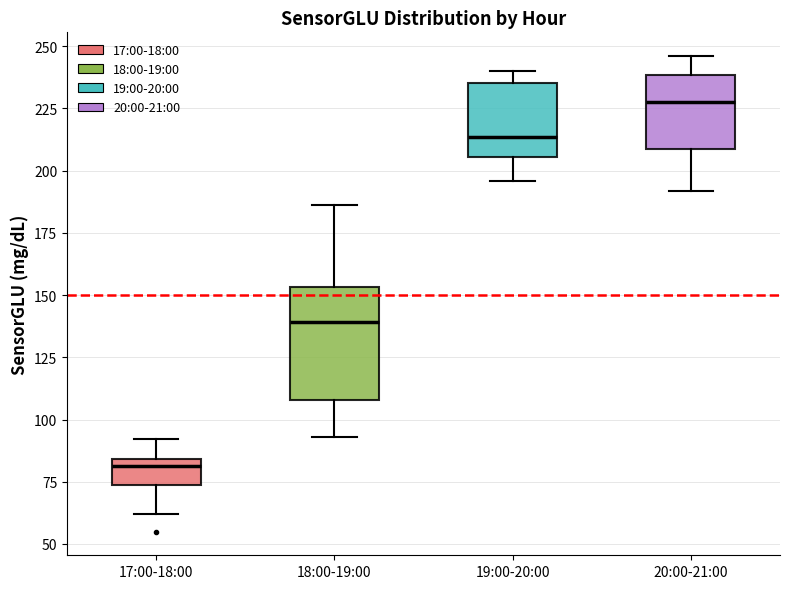

Reading left to right, read every box against the y-axis: the position of its median line, the range the box covers, and the ends of its whiskers. The values are not printed on the chart, so give them approximately, as read against the axis.

17:00-18:00: median 80, box 75 to 85, whiskers 60 to 90
18:00-19:00: median 140, box 110 to 155, whiskers 95 to 185
19:00-20:00: median 215, box 205 to 235, whiskers 195 to 240
20:00-21:00: median 230, box 210 to 240, whiskers 190 to 245